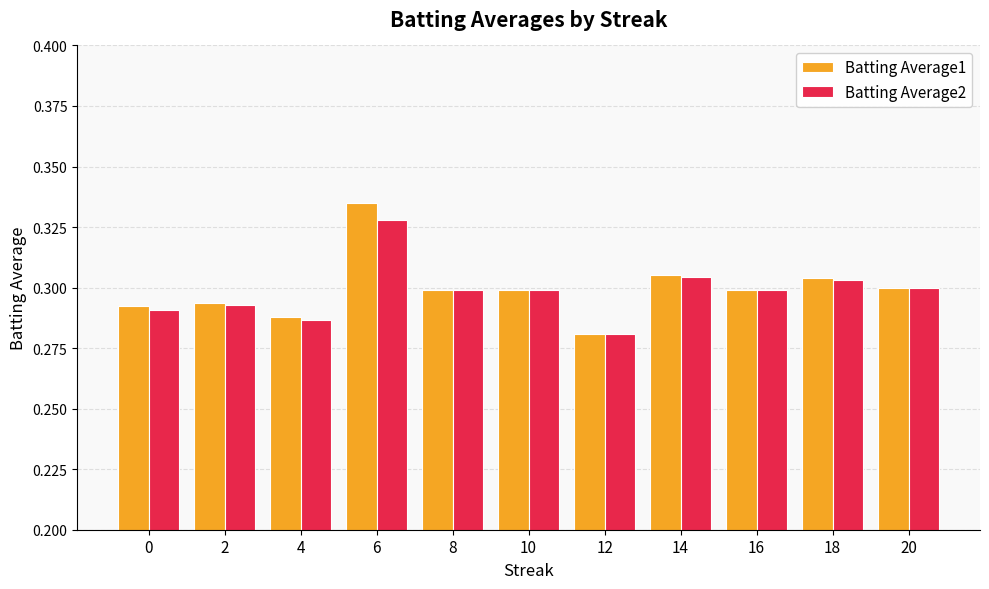

Are the bars grouped side by side (vs. stacked)?

Yes